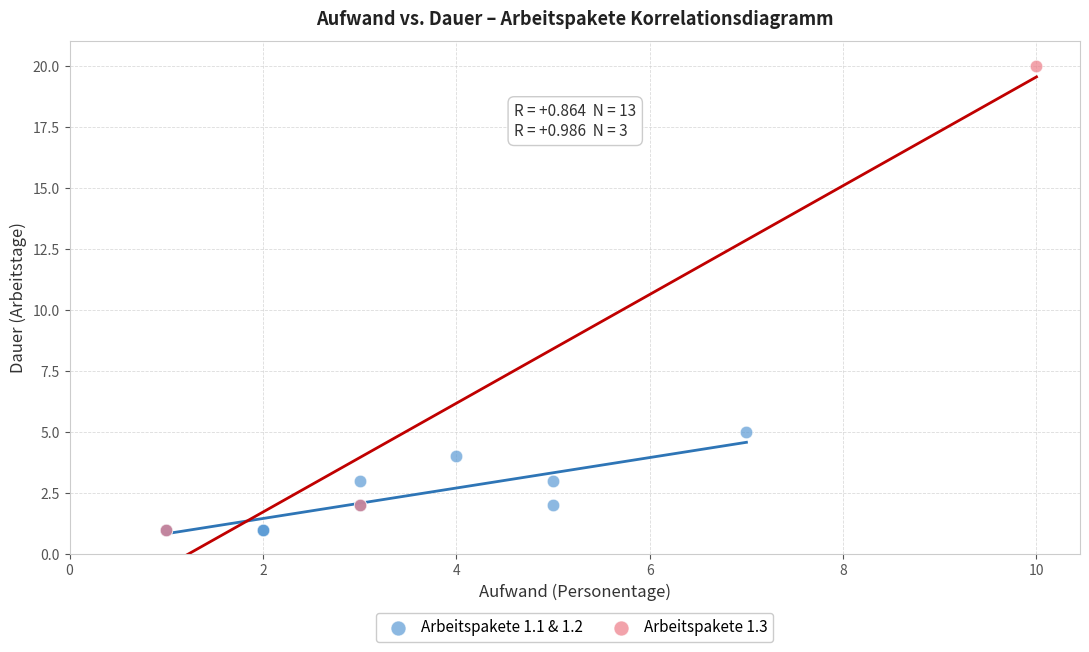

Which series contains the highest Y value?

Arbeitspakete 1.3